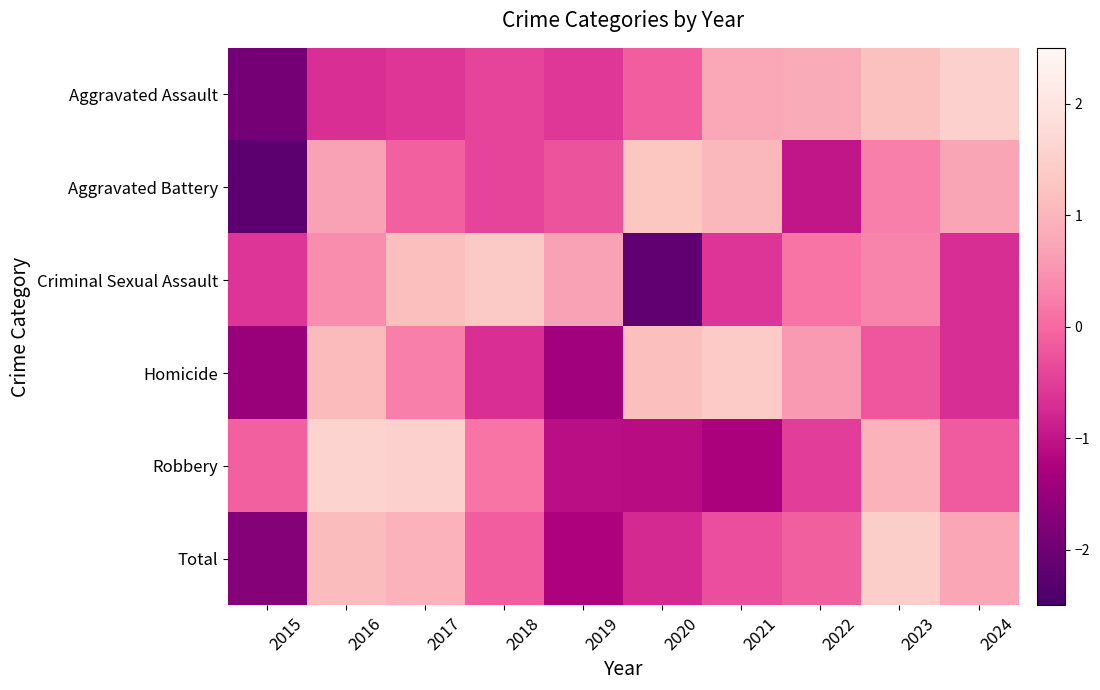

Between 2019 and 2020, which is larger?

2020